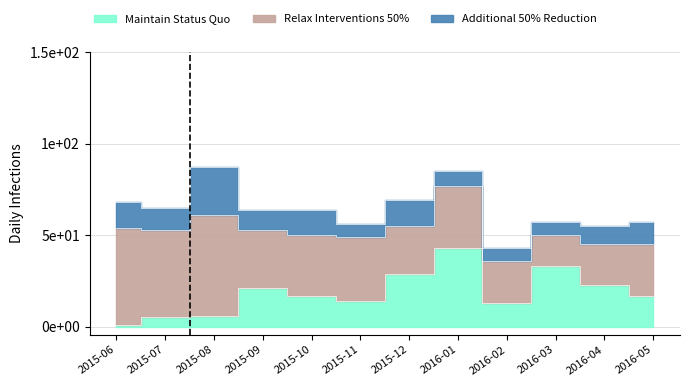

How many data points in Maintain Status Quo are above 17?

5